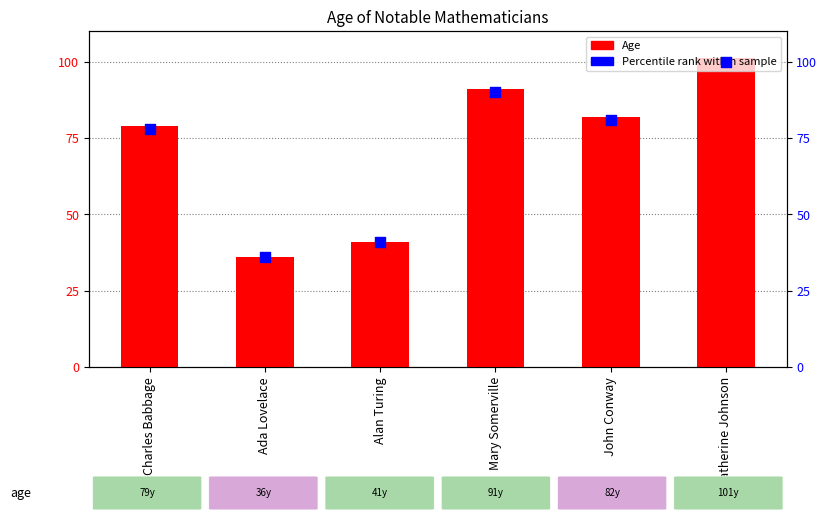

What is the total value across all series at Ada Lovelace?

72